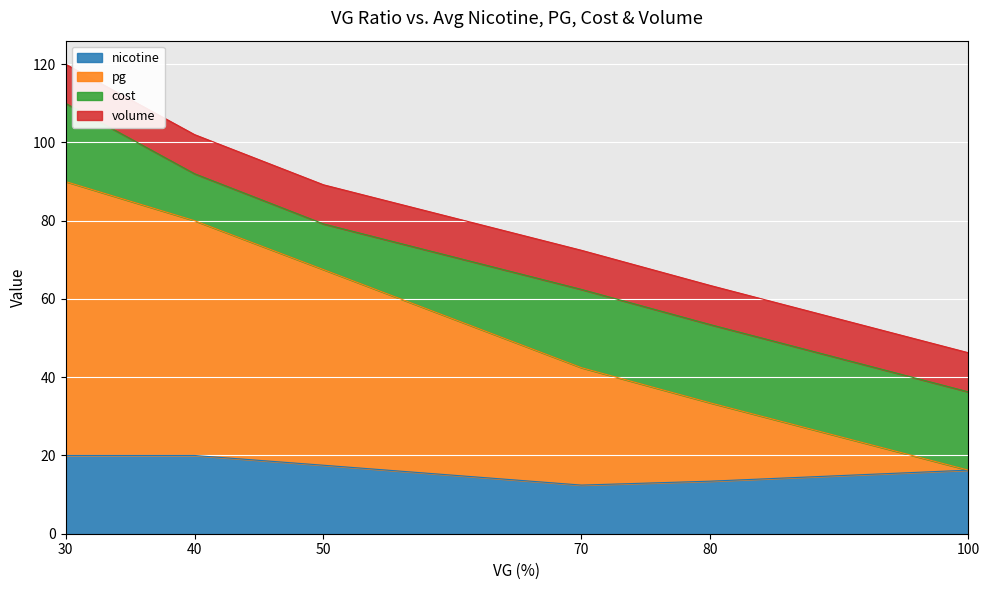

What is the lowest value of the nicotine series?

12.4